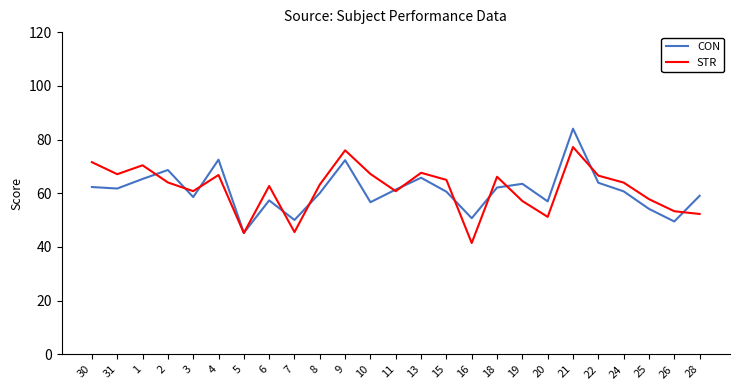

The CON series shows 54.2 at 25. True or false?

True